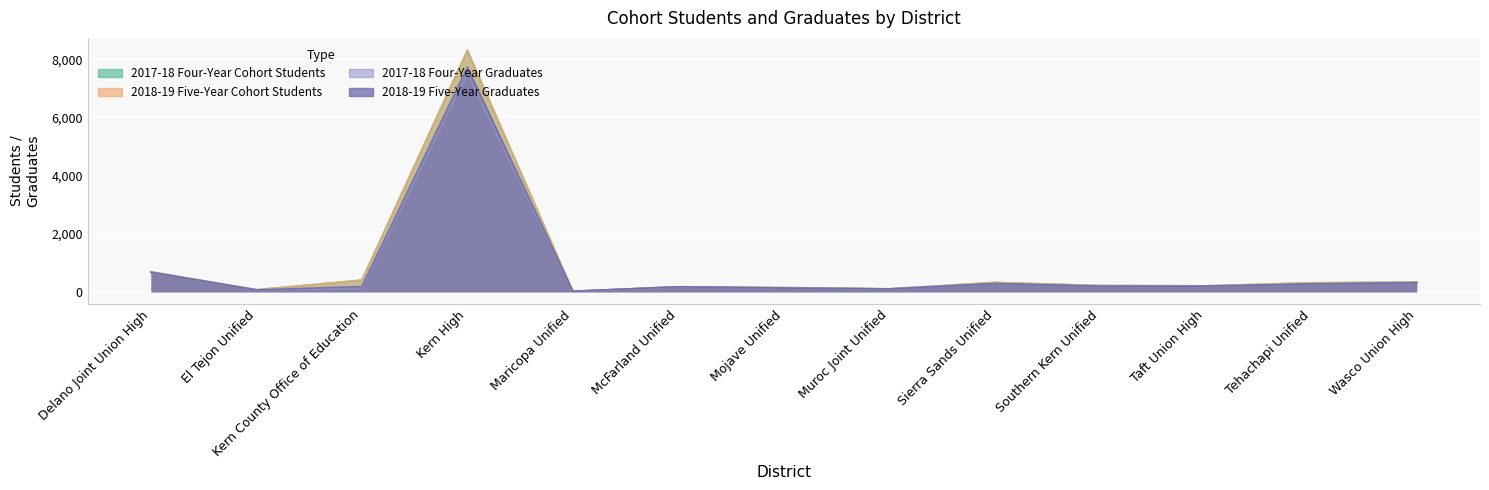

Reading left to right, extract all data points from this chart.

2017-18 Four-Year Cohort Students: 691	73	402	8300	22	177	149	105	325	218	207	312	337
2018-19 Five-Year Cohort Students: 691	74	405	8321	22	177	149	105	325	218	208	312	337
2017-18 Four-Year Graduates: 675	65	121	7489	21	172	132	101	281	192	195	269	312
2018-19 Five-Year Graduates: 675	68	185	7731	21	174	132	101	286	195	198	271	316